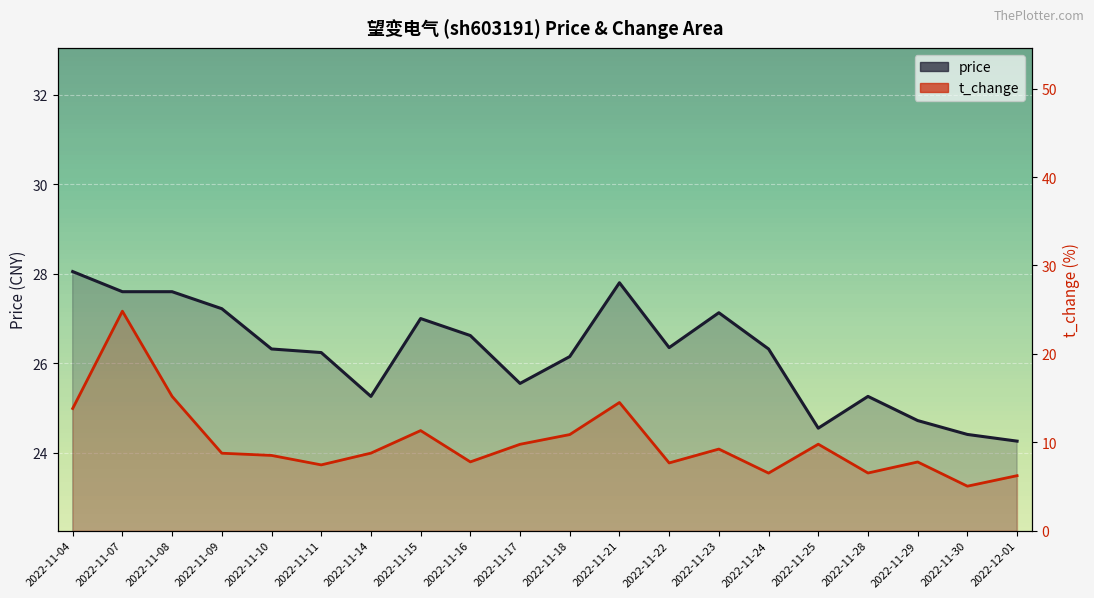

The t_change series shows 12.4 at 2022-11-16. True or false?

False